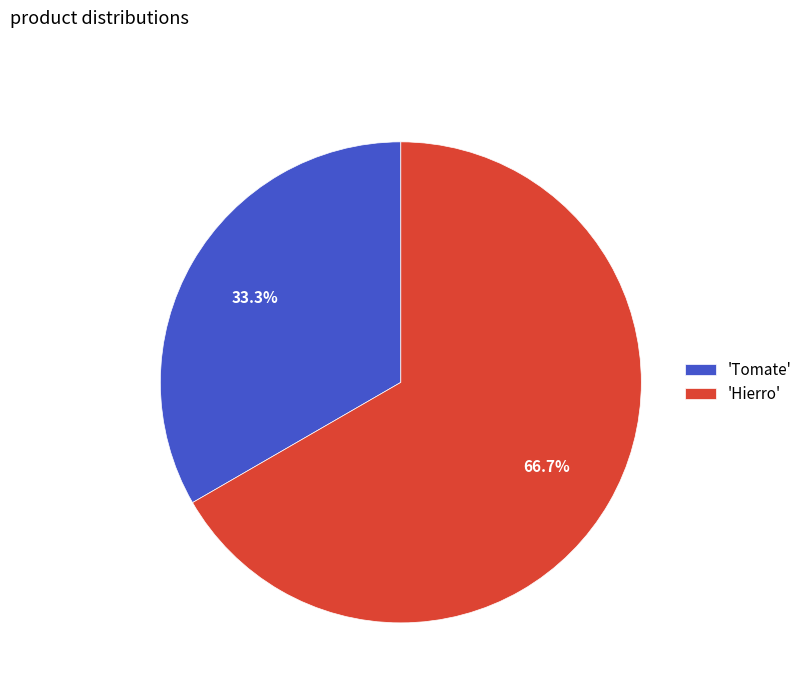

To the nearest percent, what is the average slice percentage?

50%